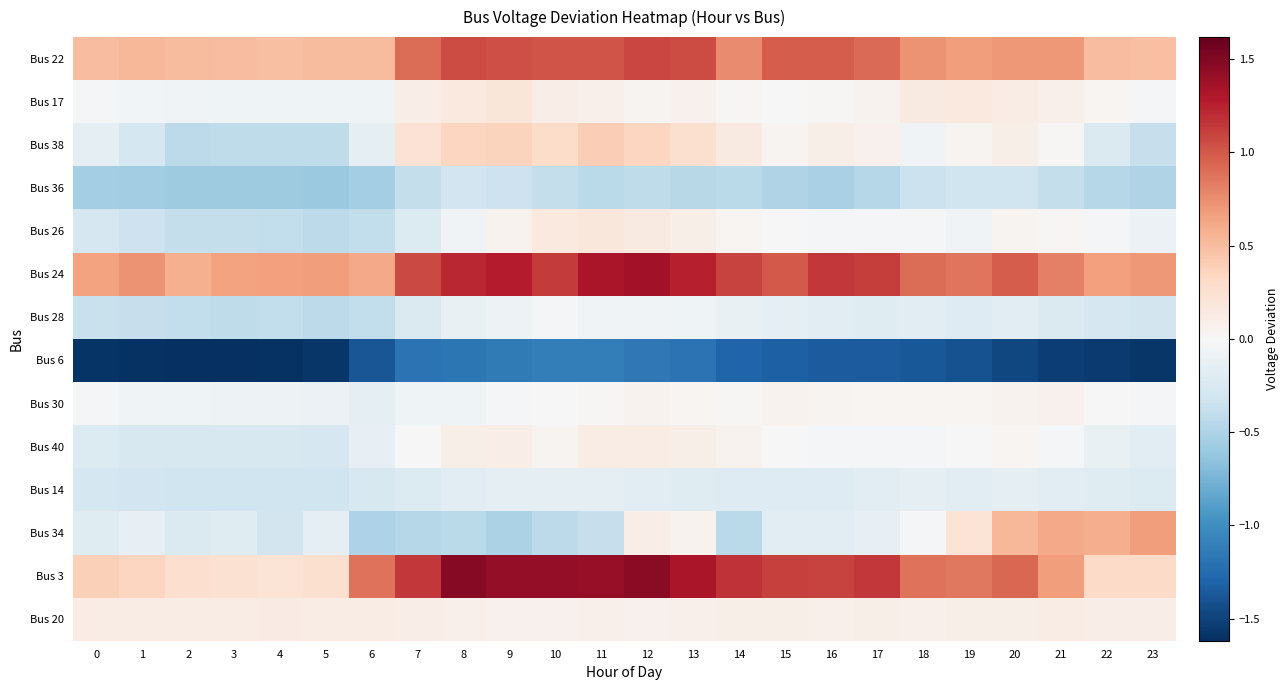

How many series are shown in this chart?

14